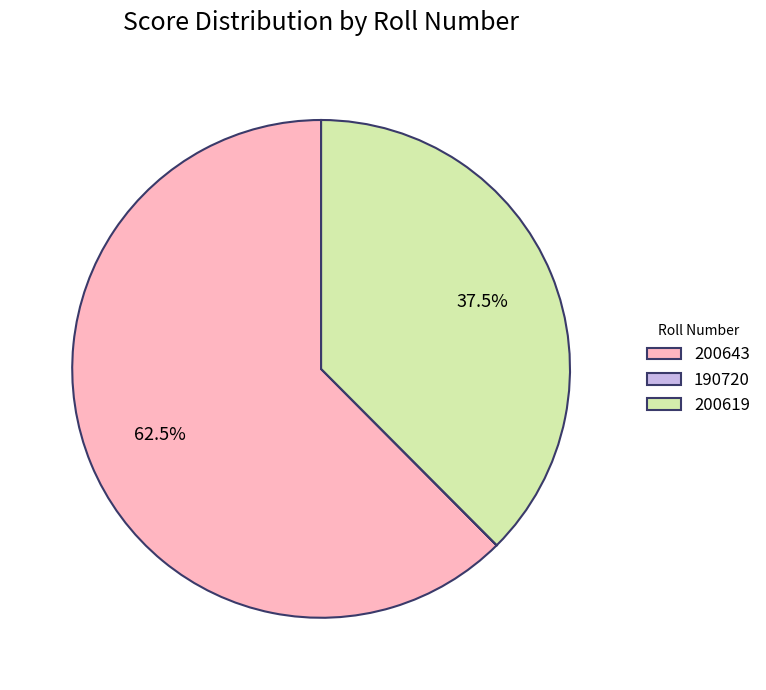

Is the sum of 200619 and 200643 greater than half?

Yes